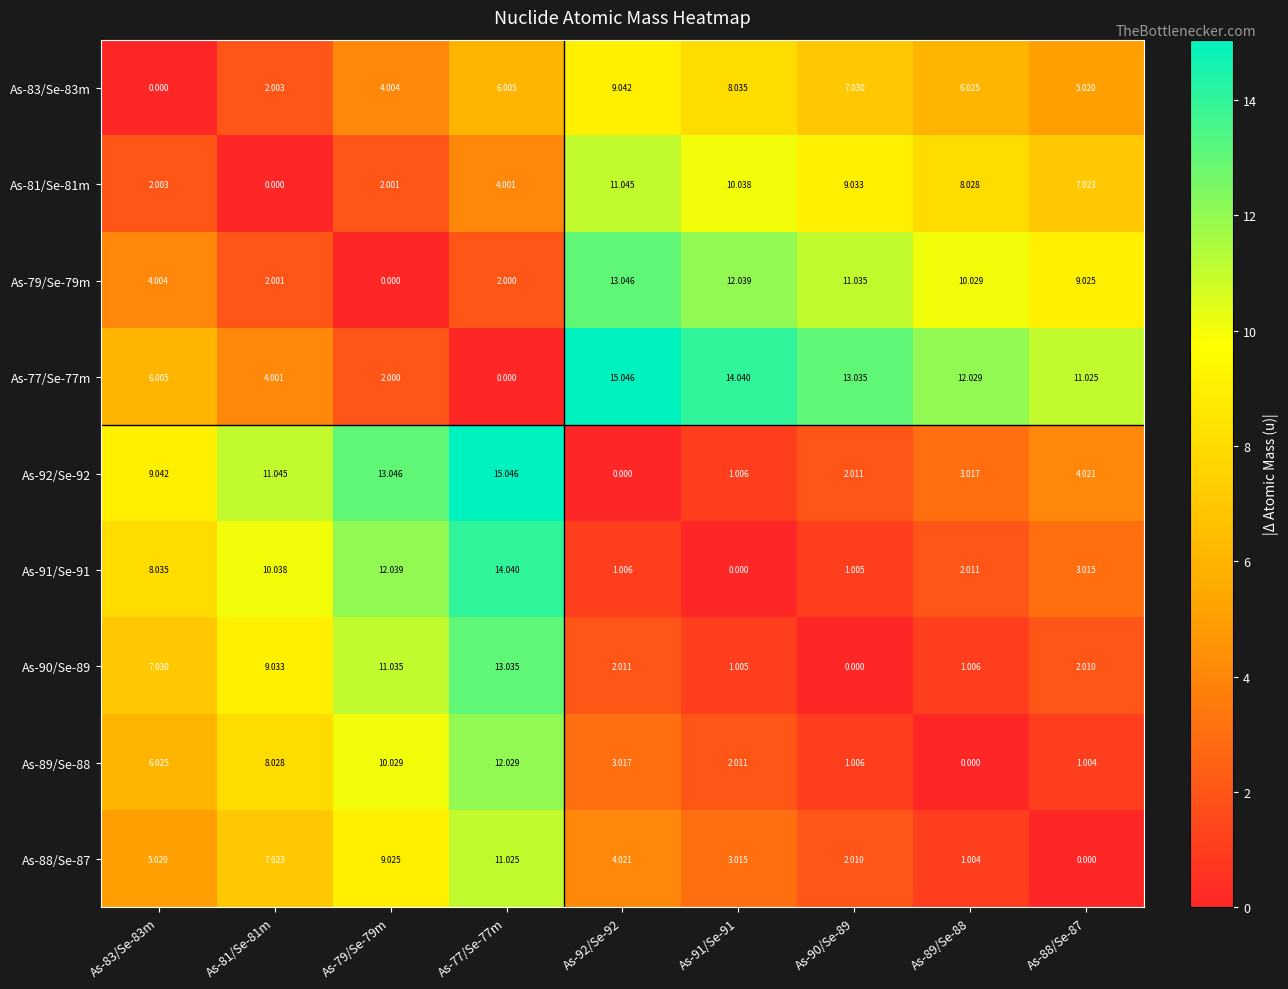

Is the value of As-77/Se-77m at As-89/Se-88 greater than the value of As-88/Se-87 at As-79/Se-79m?

Yes